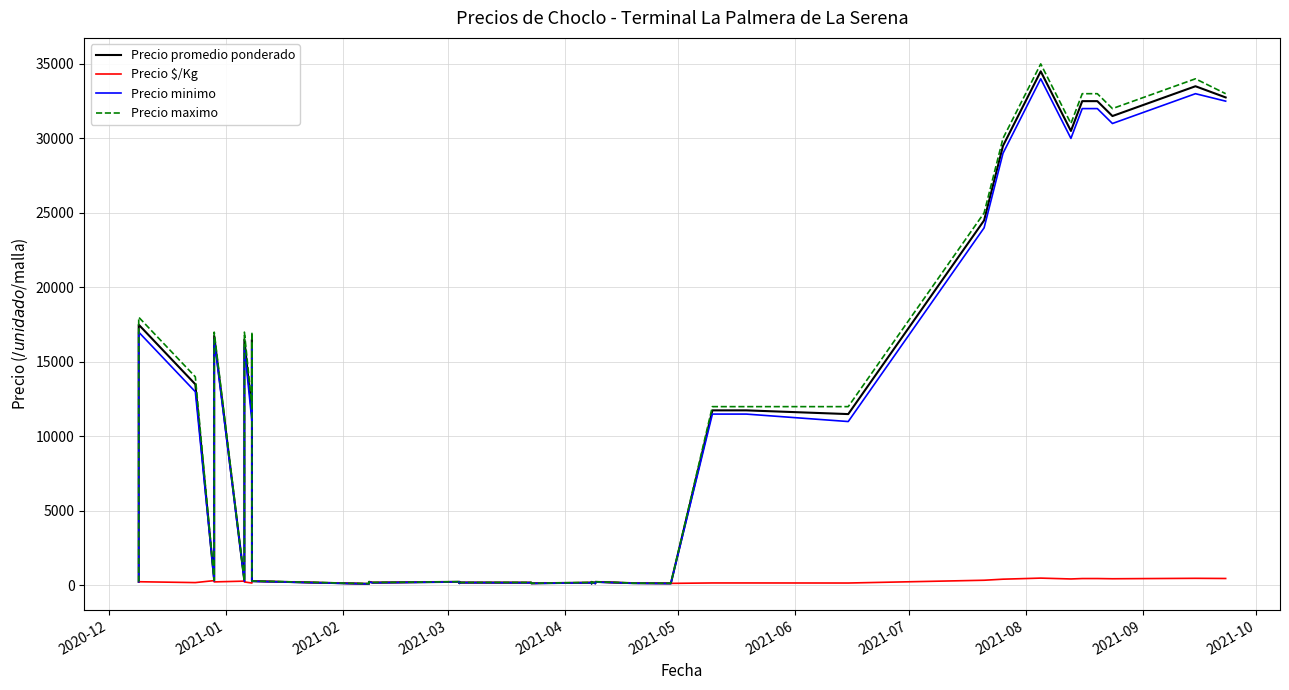

What is the difference between the second highest and minimum values in the Precio minimo series?

32900